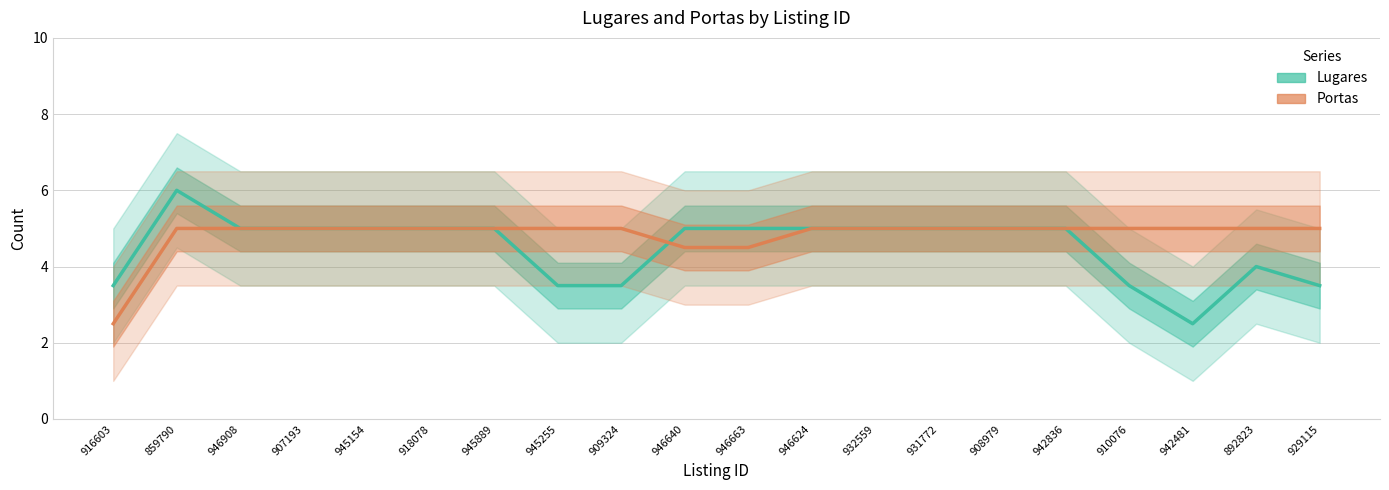

List the series in order of their overall mean, highest first.

Portas, Lugares